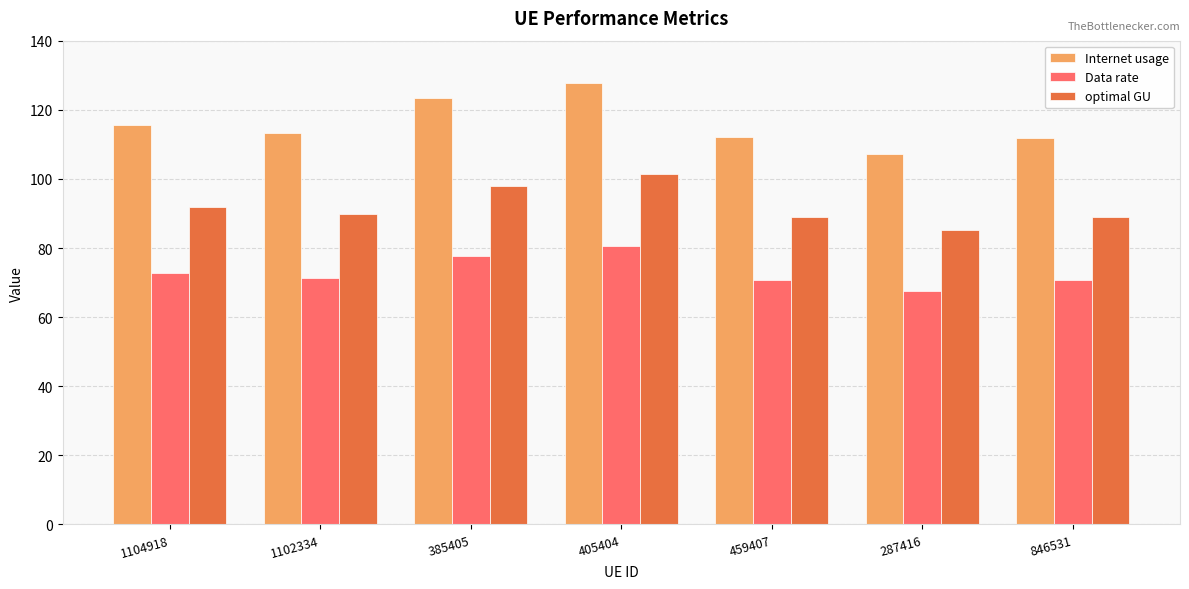

The value of Data rate at 846531 is 24.7. True or false?

False